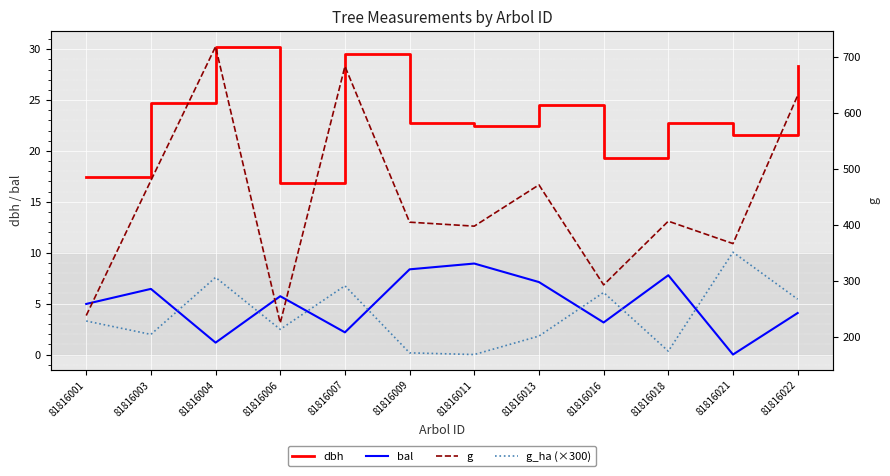

Which label corresponds to the largest value in the chart?

81816004